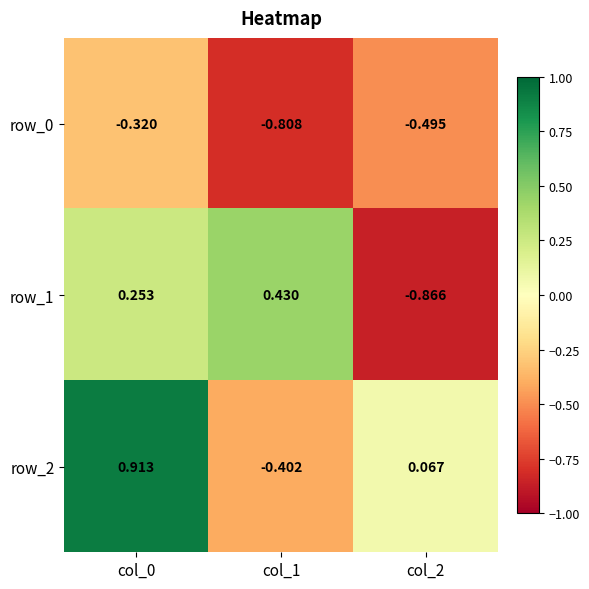

Which series has the widest spread of values?

row_2